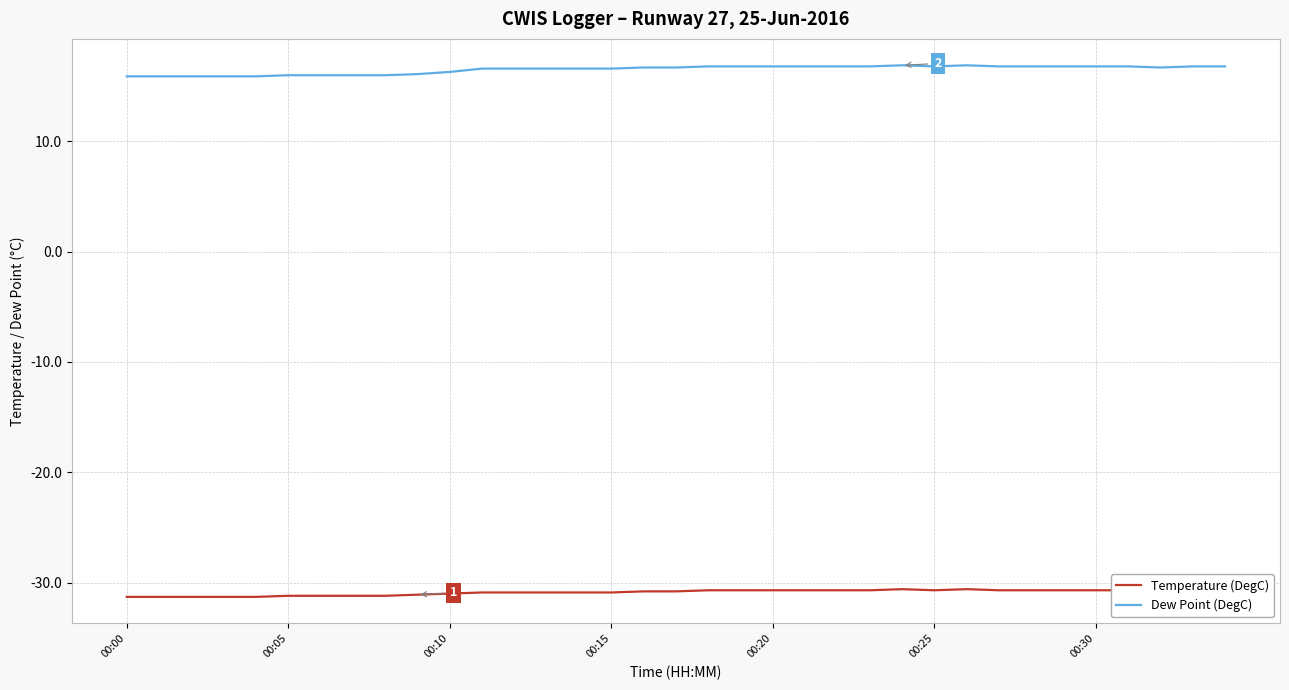

Which series has the largest total across all categories?

Dew Point (DegC)